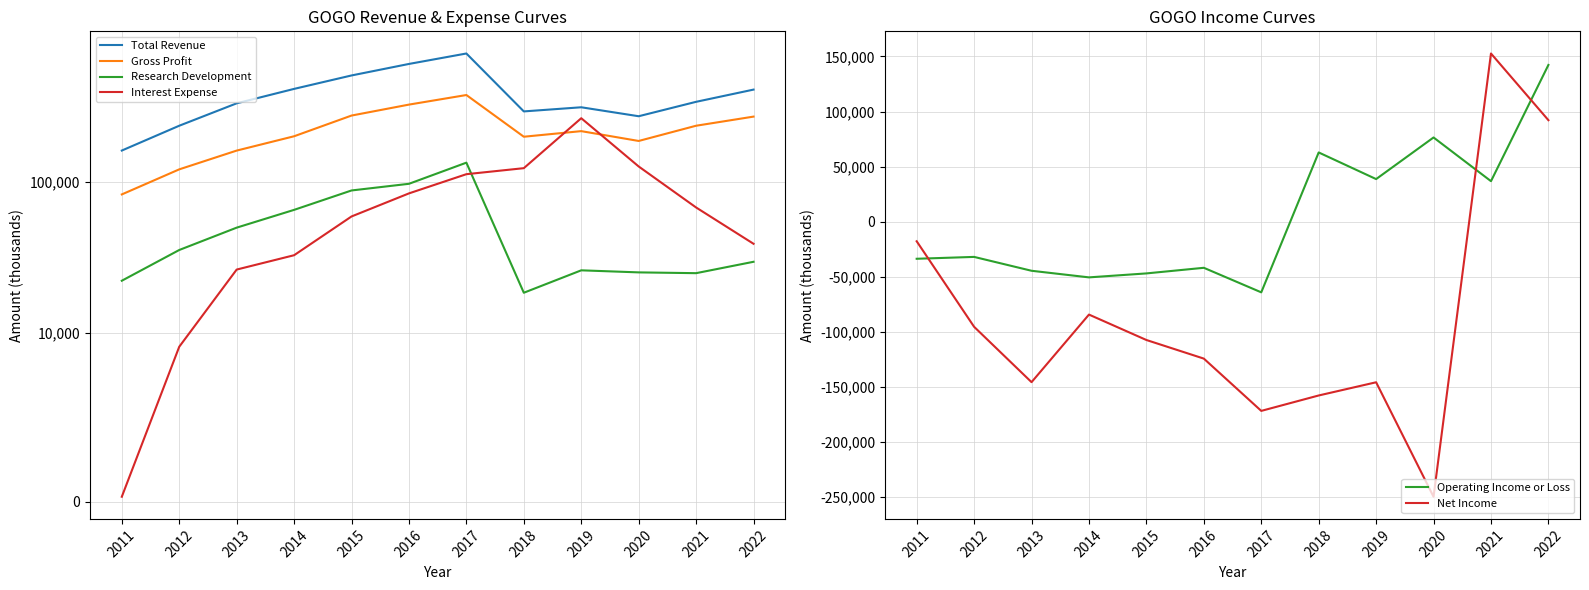

At 2015, list the series in order from smallest to largest.

Net Income, Operating Income or Loss, Interest Expense, Research Development, Gross Profit, Total Revenue